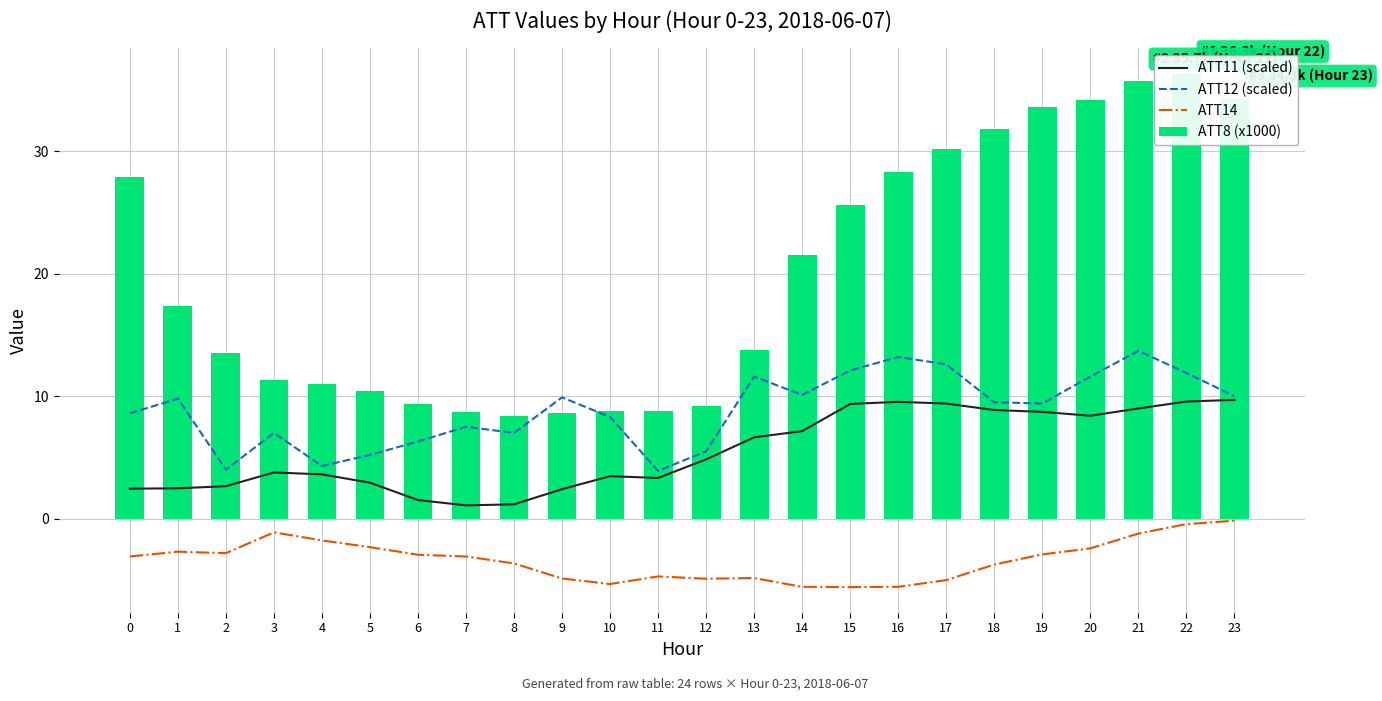

What is the difference between the ATT8 (x1000) values at 21 and 17?

5.5